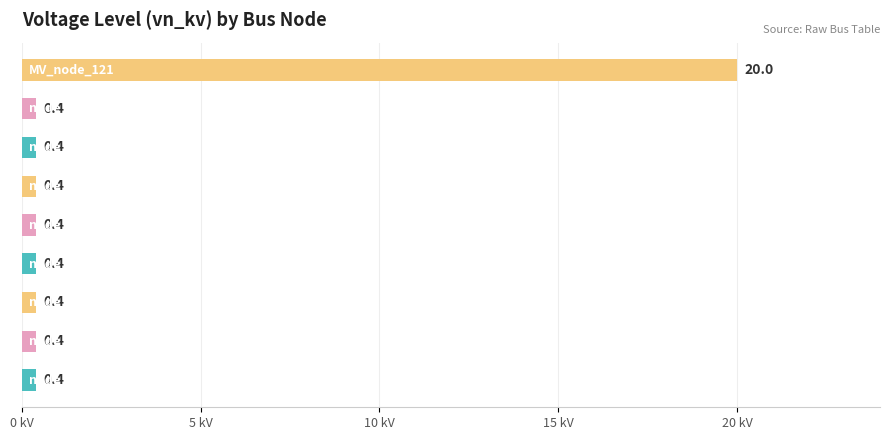

Are the bars horizontal?

Yes